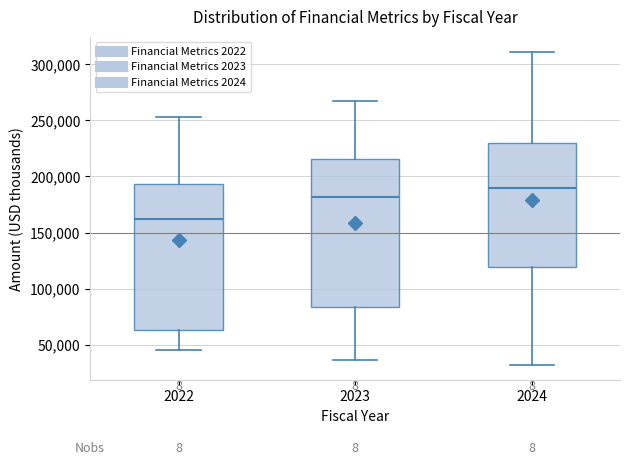

Reading left to right, transcribe this box plot: for each box, give where its median line is, the range the box spans, and where its two whiskers end, as read against the y-axis. The values are not printed on the chart, so give them approximately, as read against the axis.

2022: median 160000, box 65000 to 195000, whiskers 45000 to 255000
2023: median 180000, box 85000 to 215000, whiskers 35000 to 265000
2024: median 190000, box 120000 to 230000, whiskers 30000 to 310000